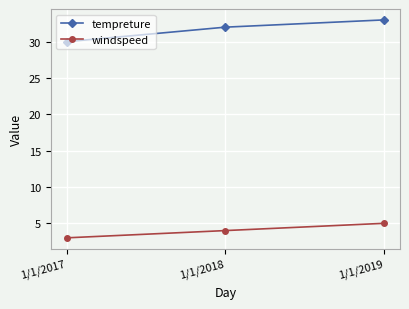

Which series has the widest spread of values?

tempreture